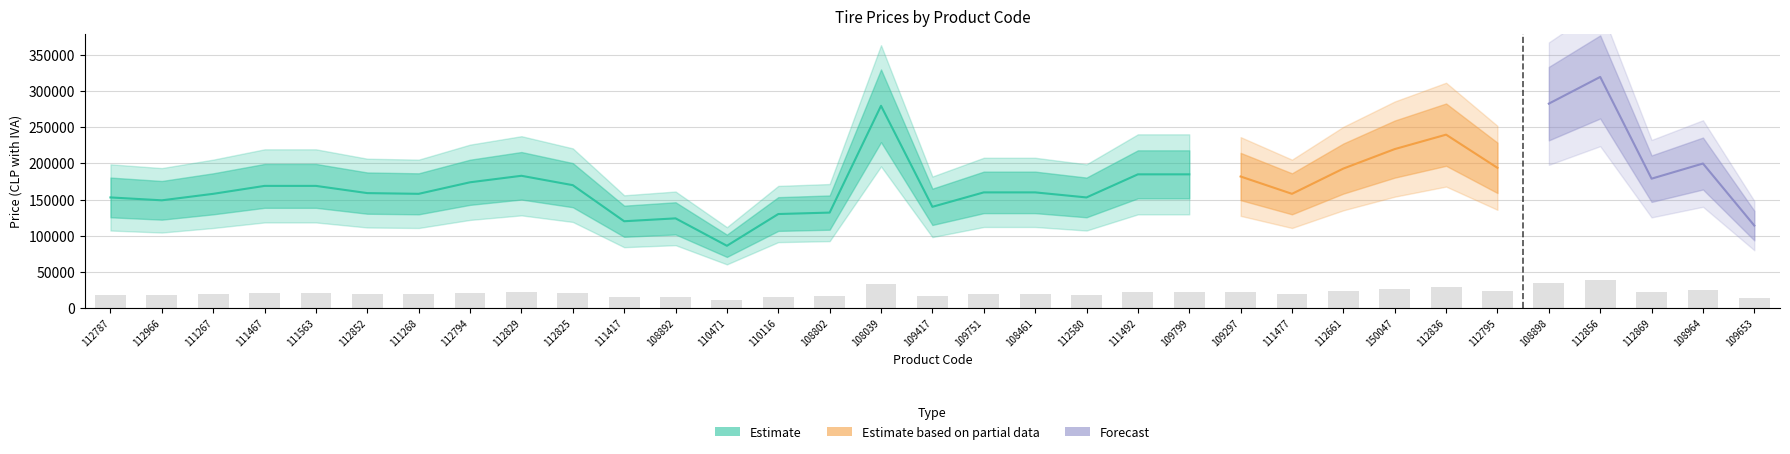

What is the difference between the values at 109417 and 112794?

4080